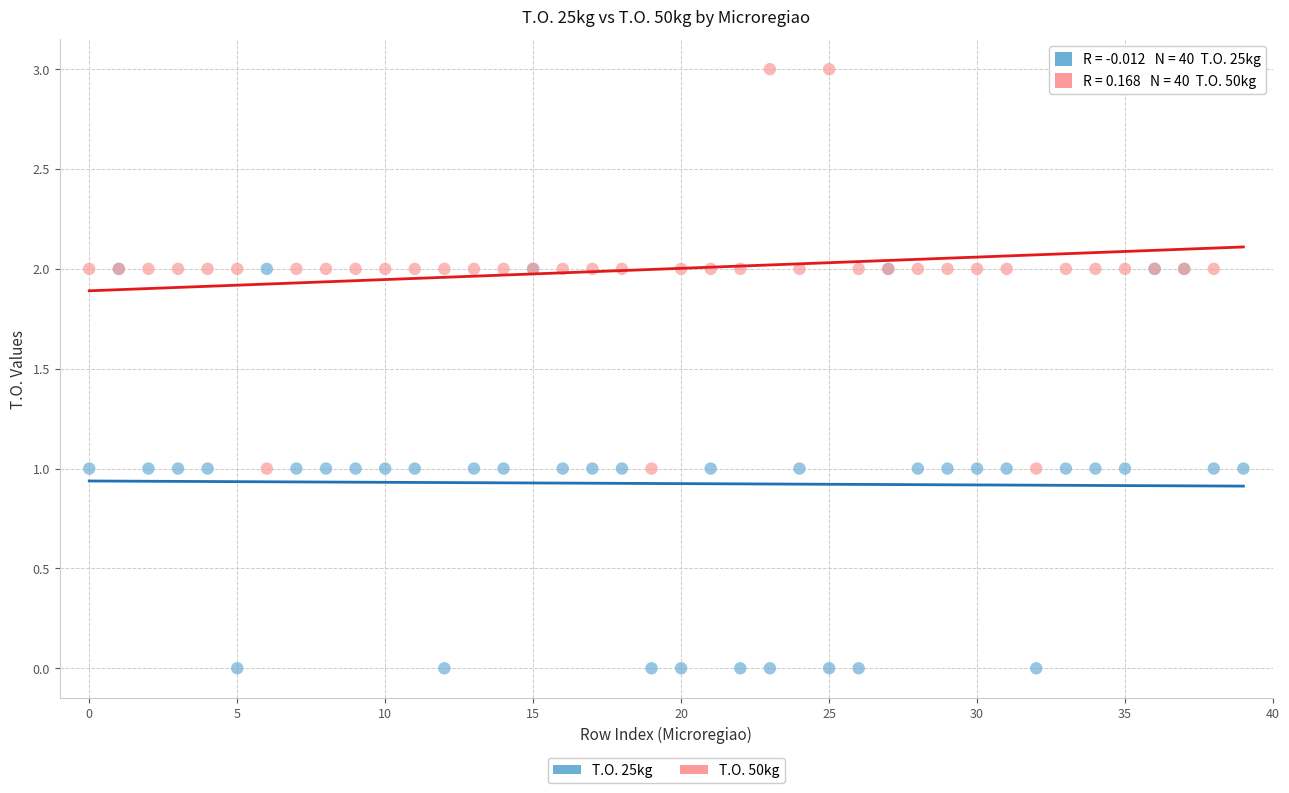

Which series contains the highest Y value?

T.O. 50kg